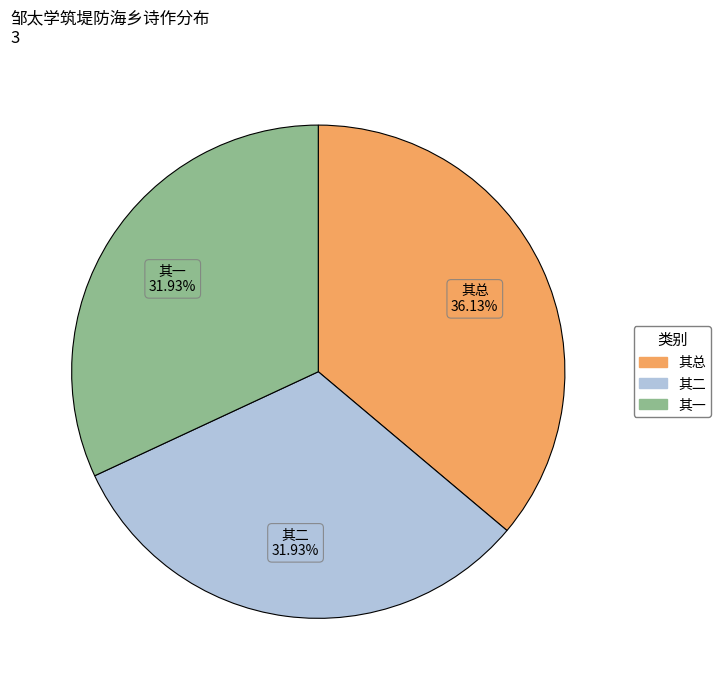

To the nearest percent, what is the average slice percentage?

33%